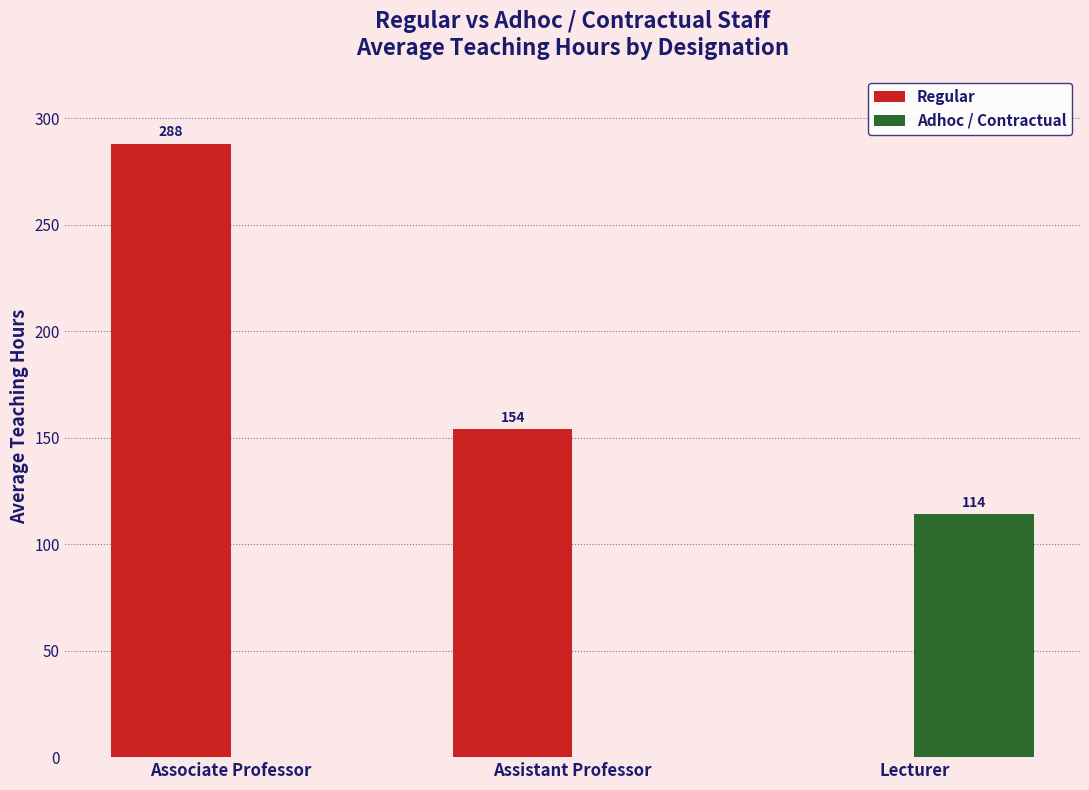

How many values in Regular are above zero?

2